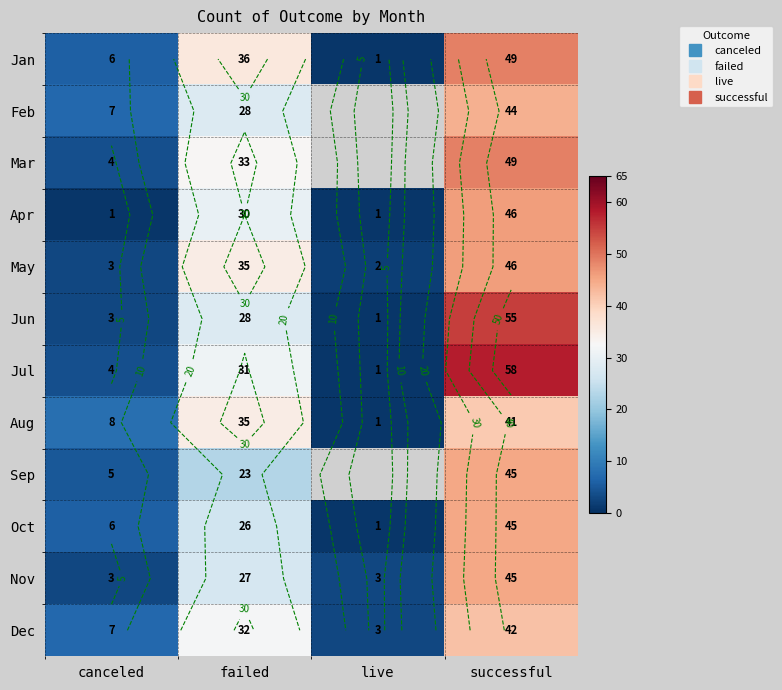

What is the difference between the maximum and minimum values in the Dec series?

39.0